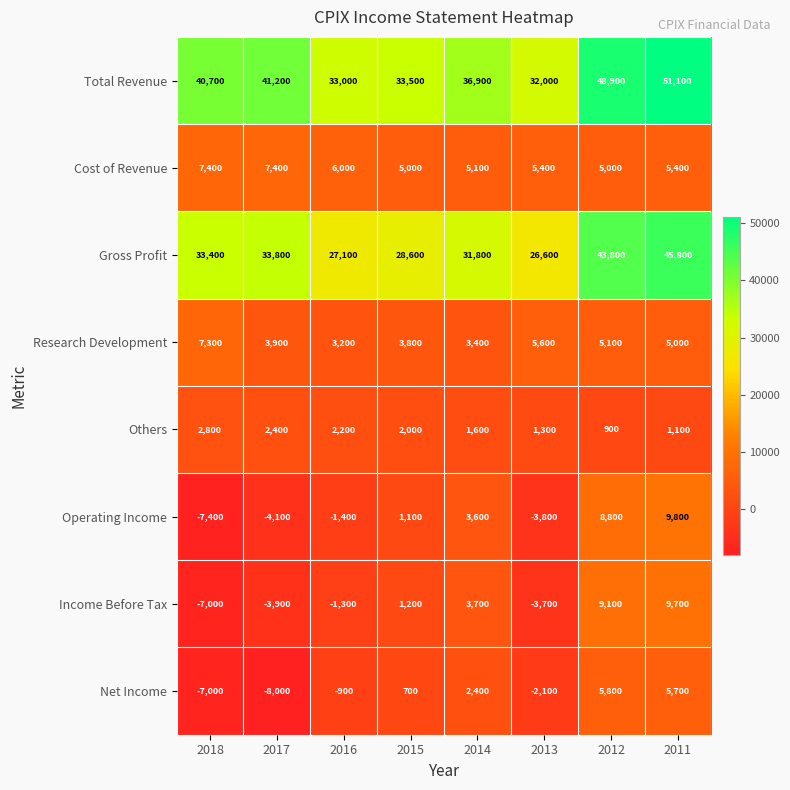

What is the smallest value displayed?

-8000